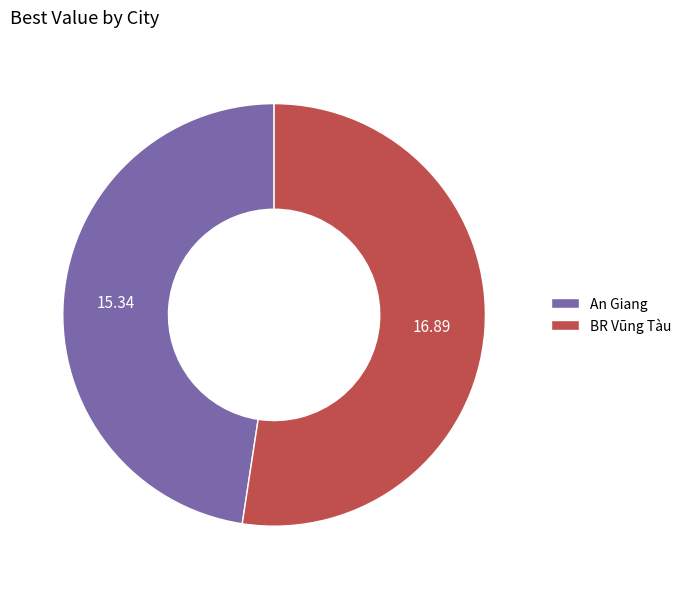

The An Giang slice represents 48% of the pie. True or false?

True